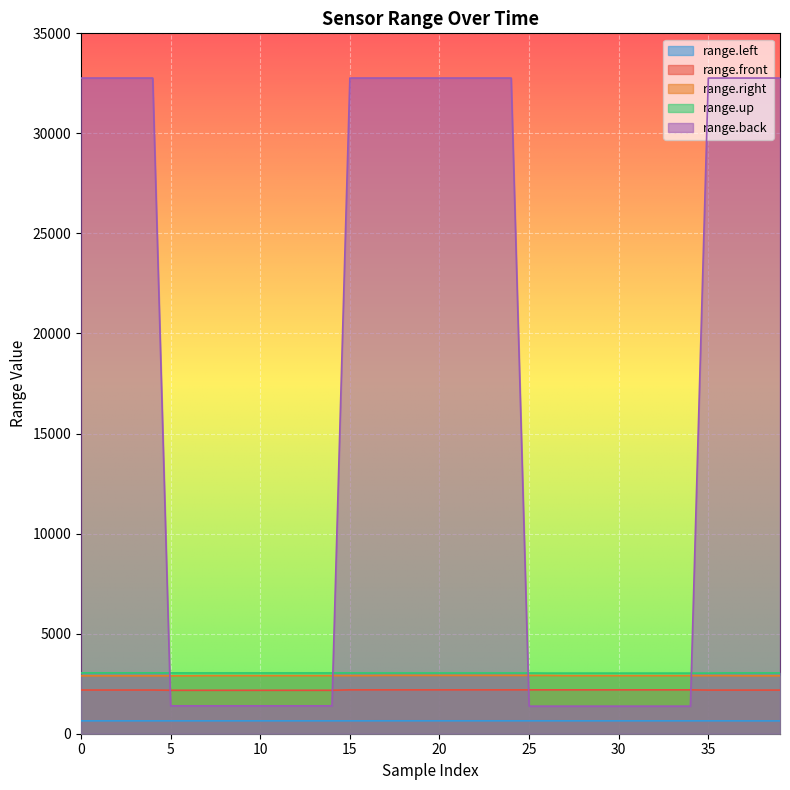

Is the value of range.up at 22 greater than the value of range.right at 7?

Yes